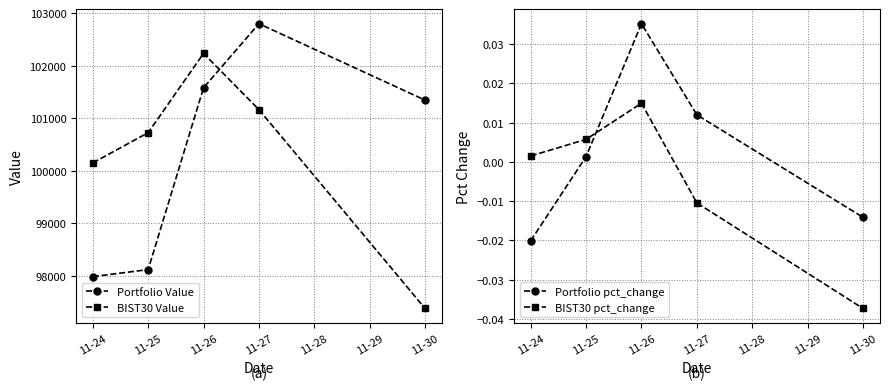

At which label is Portfolio pct_change closest to 0?

11-25